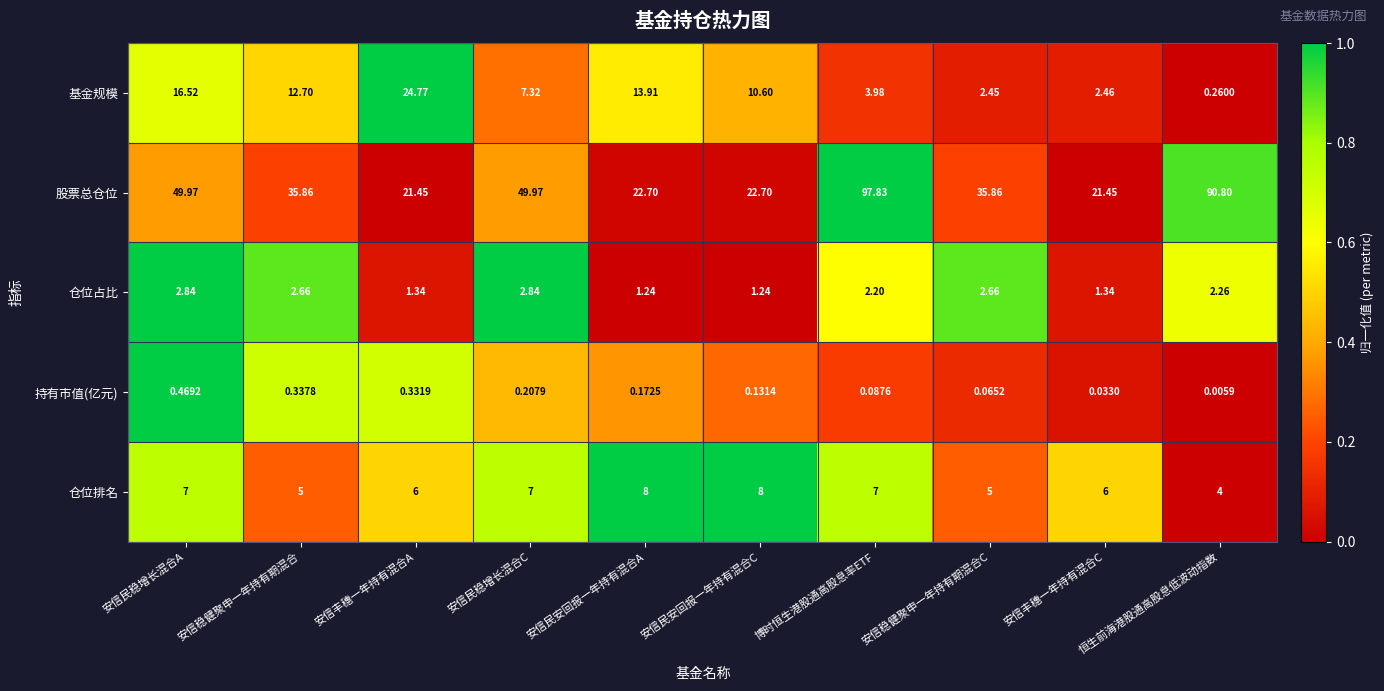

Which series changed the most between 安信民稳增长混合A and 安信民稳增长混合C?

基金规模